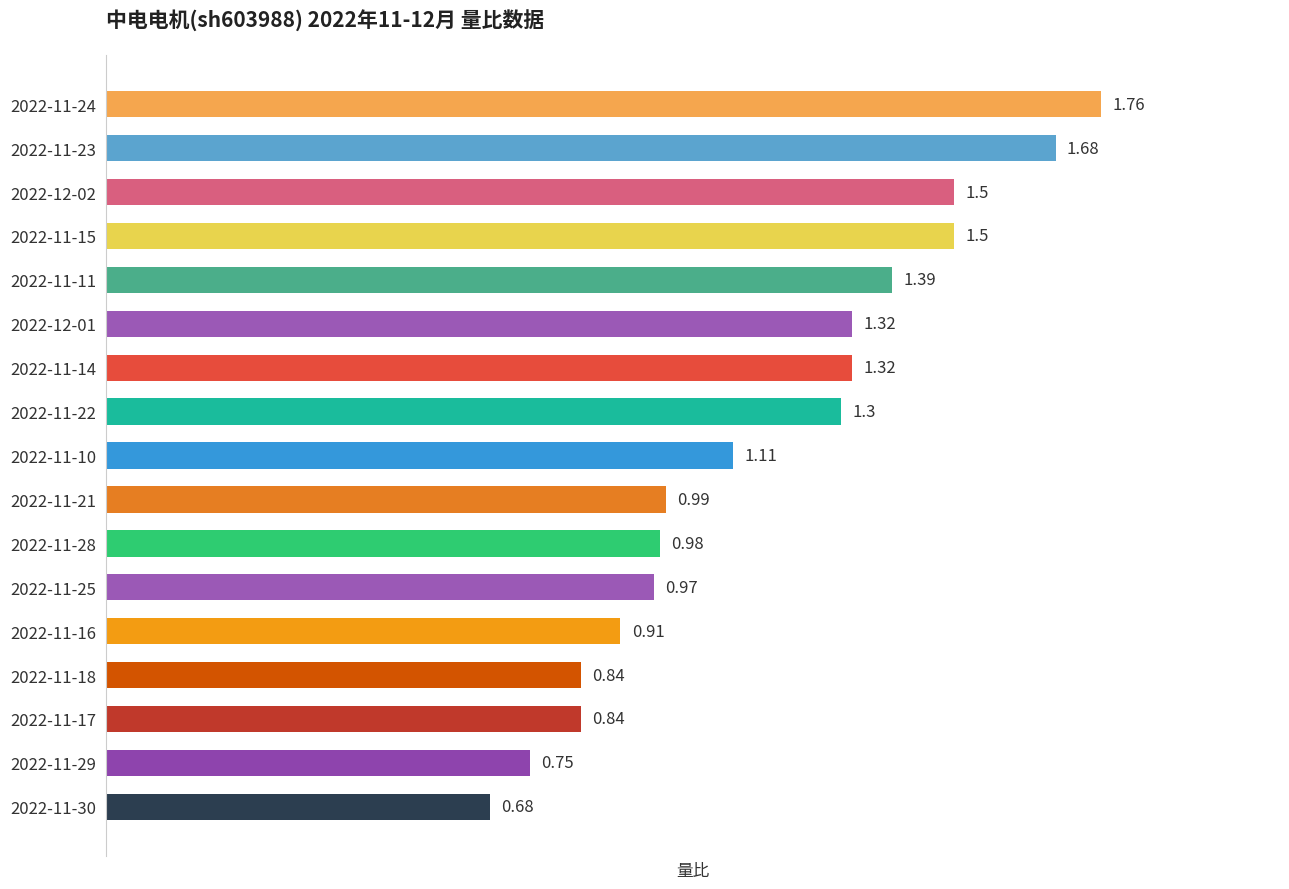

What is the change in value from 2022-11-23 to 2022-11-16?

-0.8